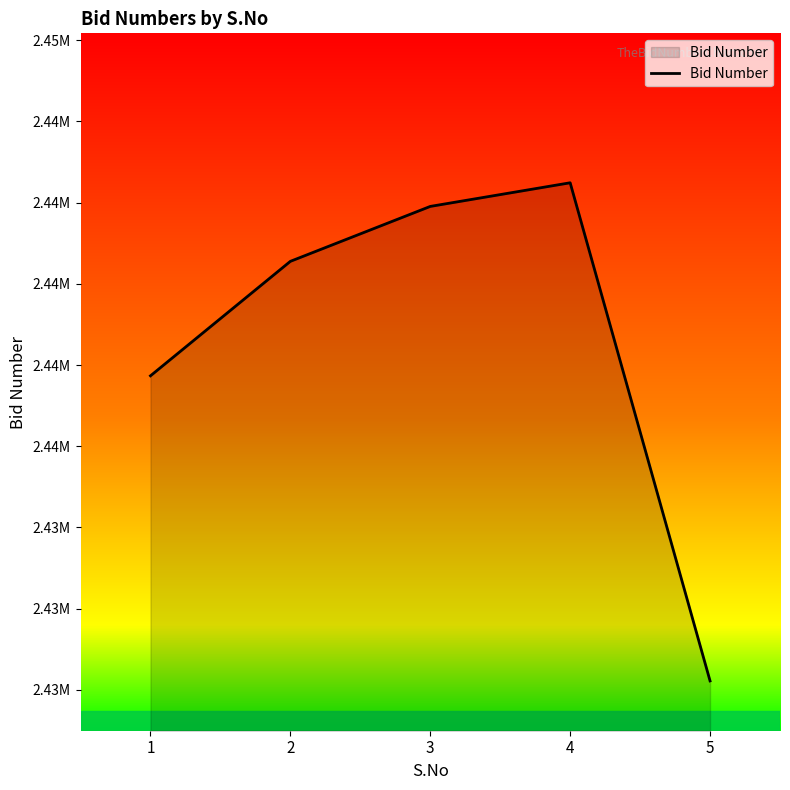

What is the ratio of the value at 5 to the value at 1?

1.0